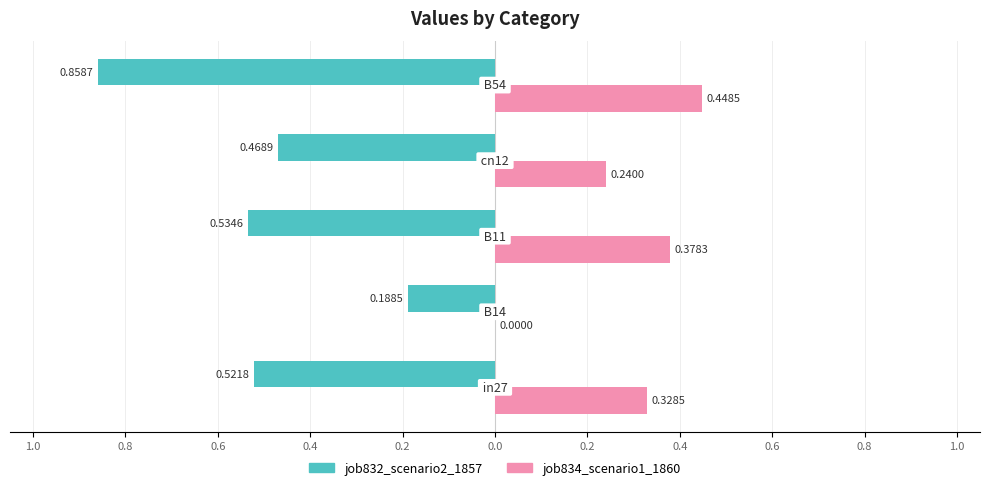

What are all the series names shown in the legend?

job832_scenario2_1857, job834_scenario1_1860